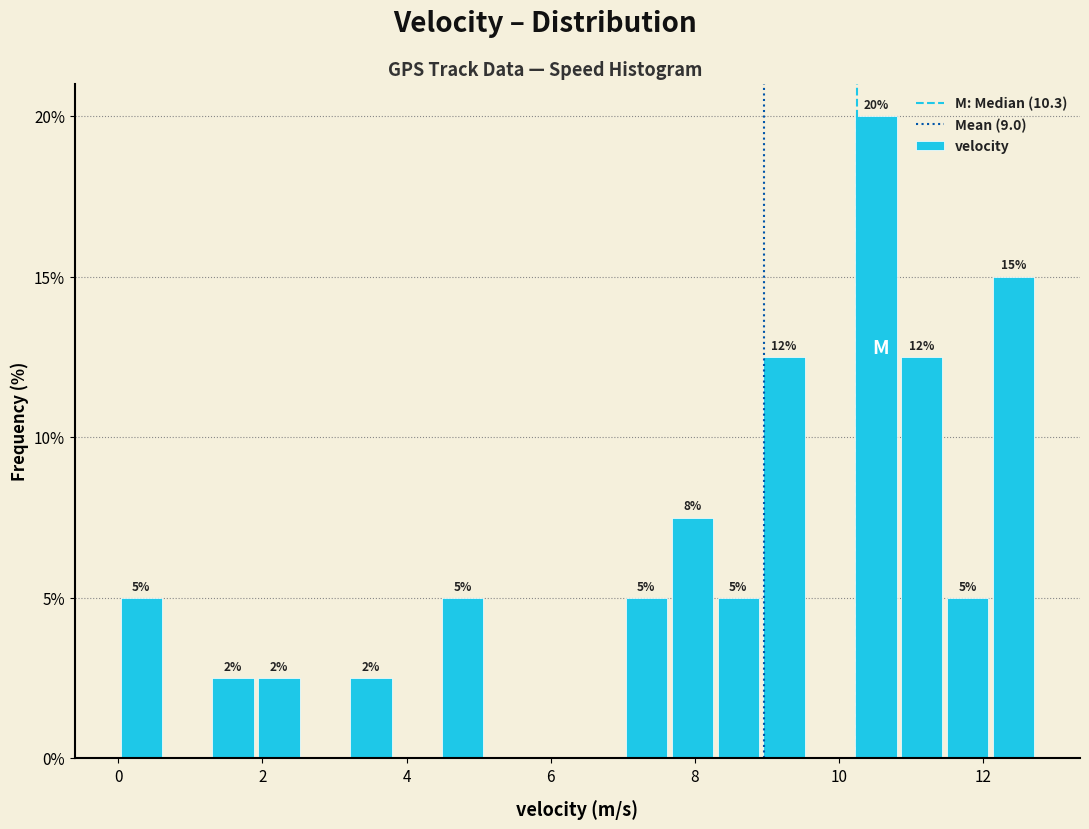

Read against the x-axis, roughly where is the centre of the tallest bar?

10.6